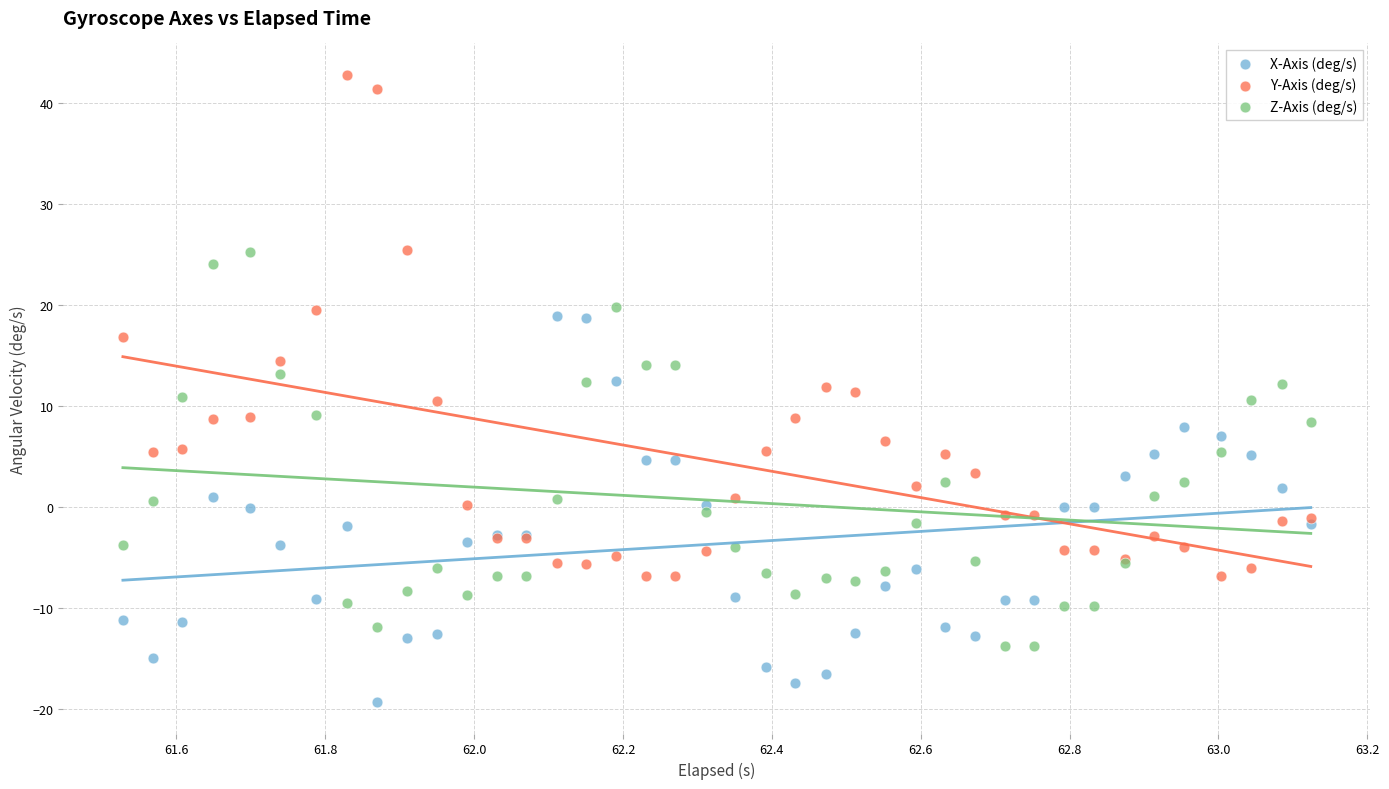

Which series contains the highest Y value?

Y-Axis (deg/s)